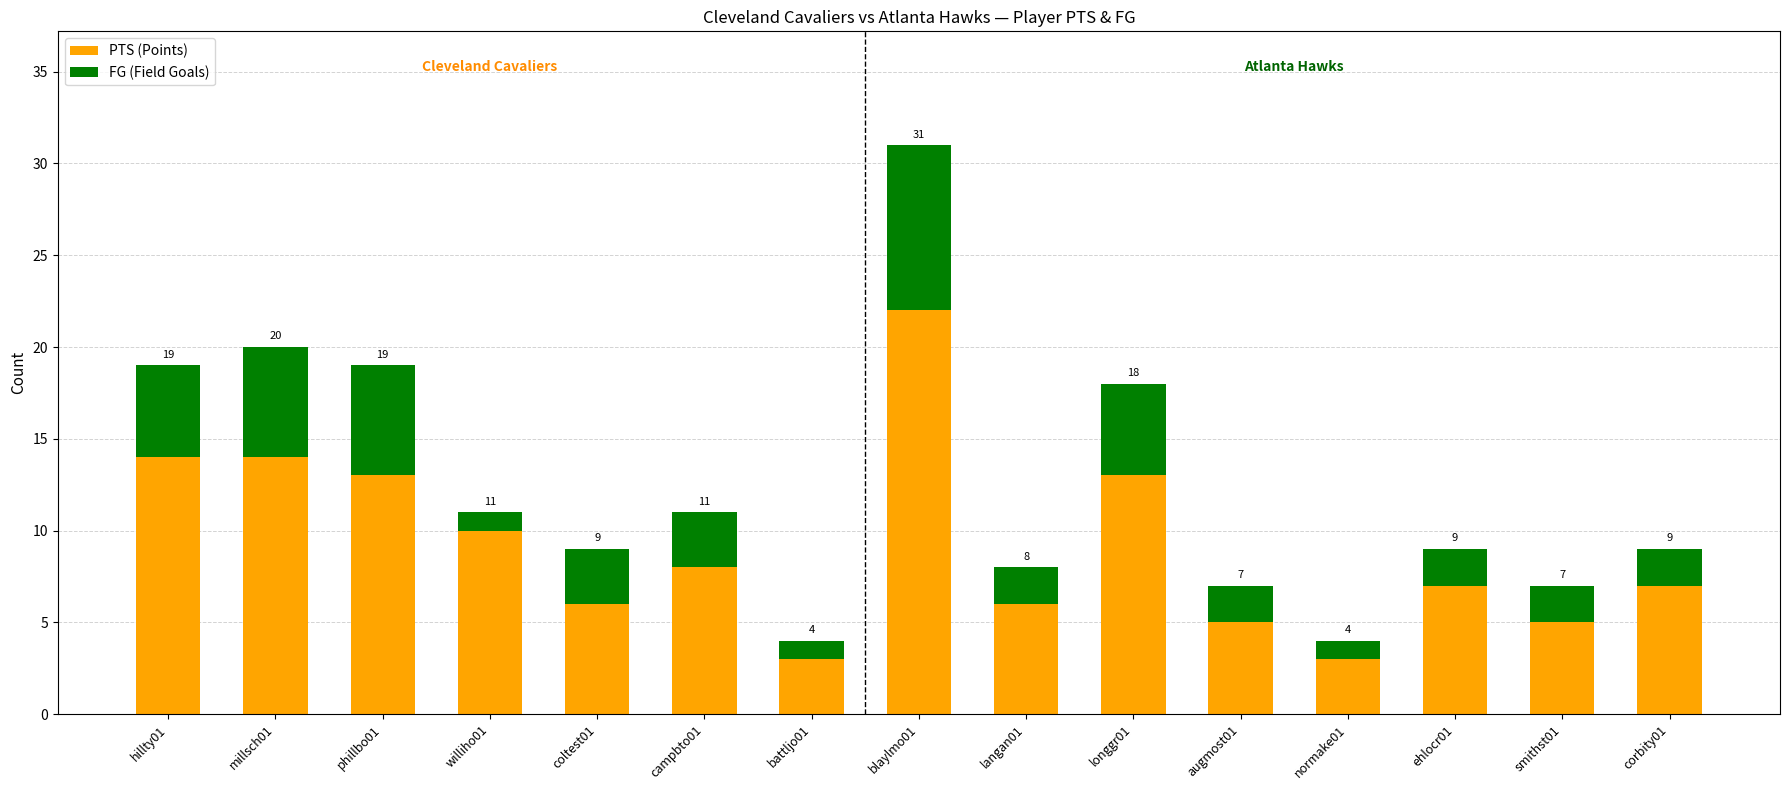

What is the difference between the second highest and second lowest values in the FG (Field Goals) series?

5